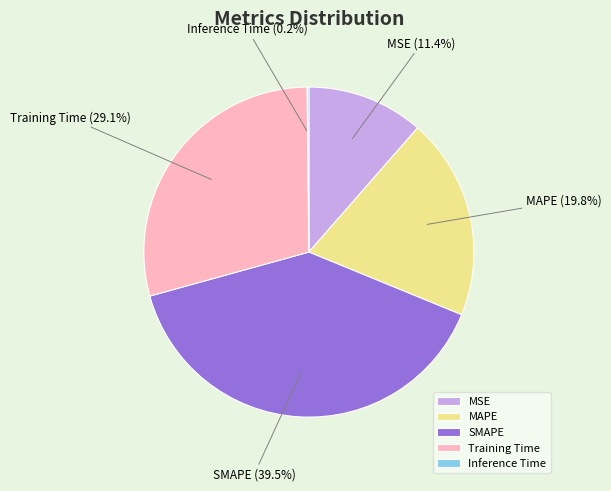

Which category has the biggest portion of the pie?

SMAPE